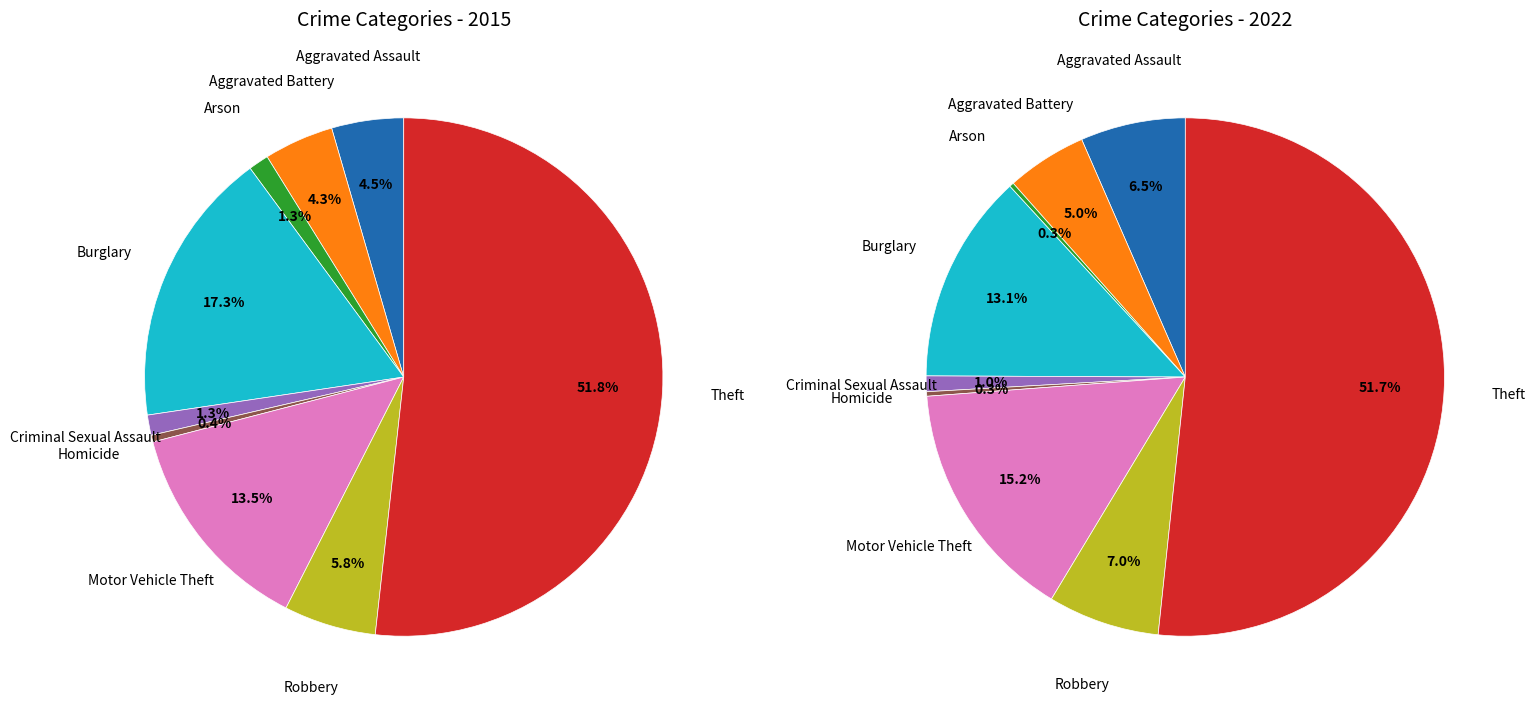

Combined, do Aggravated Assault and Burglary account for over 50%?

No